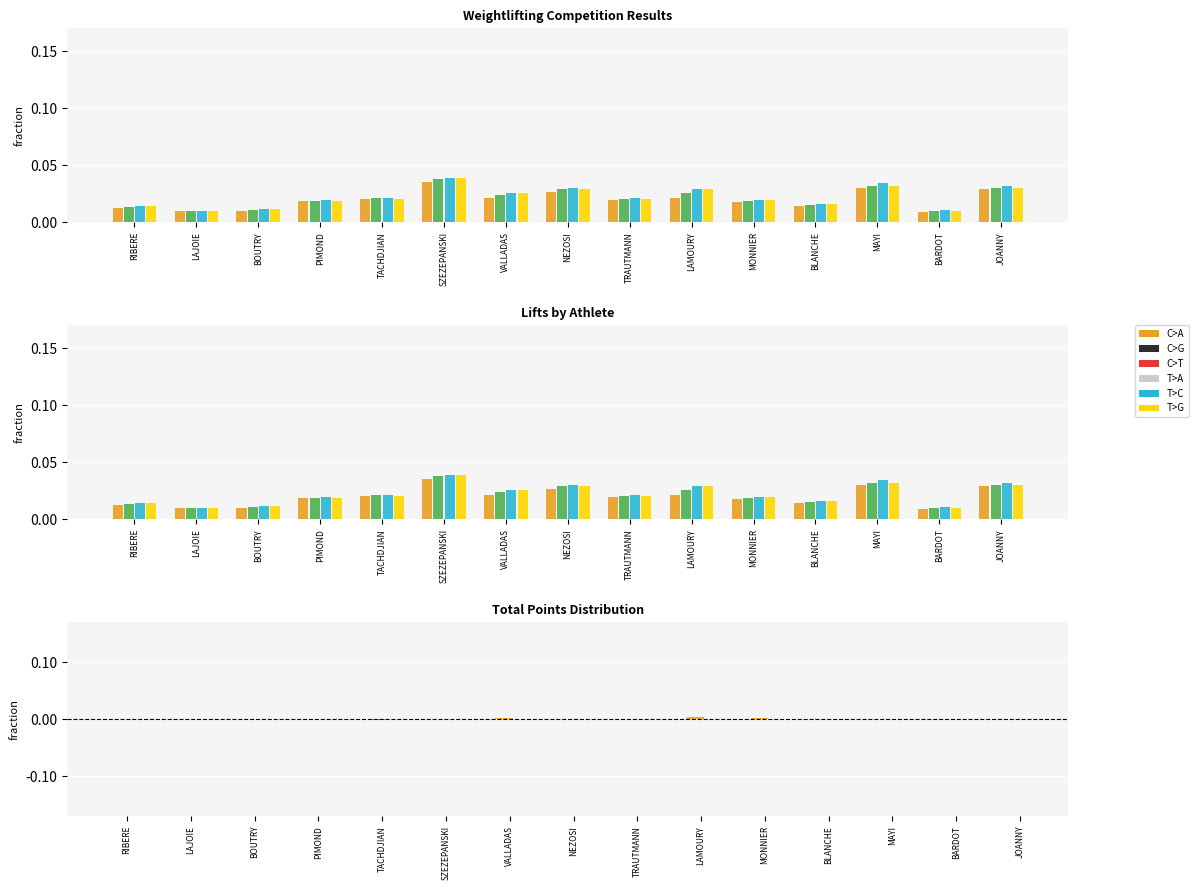

Between NEZOSI and TACHDJIAN, which is larger?

NEZOSI